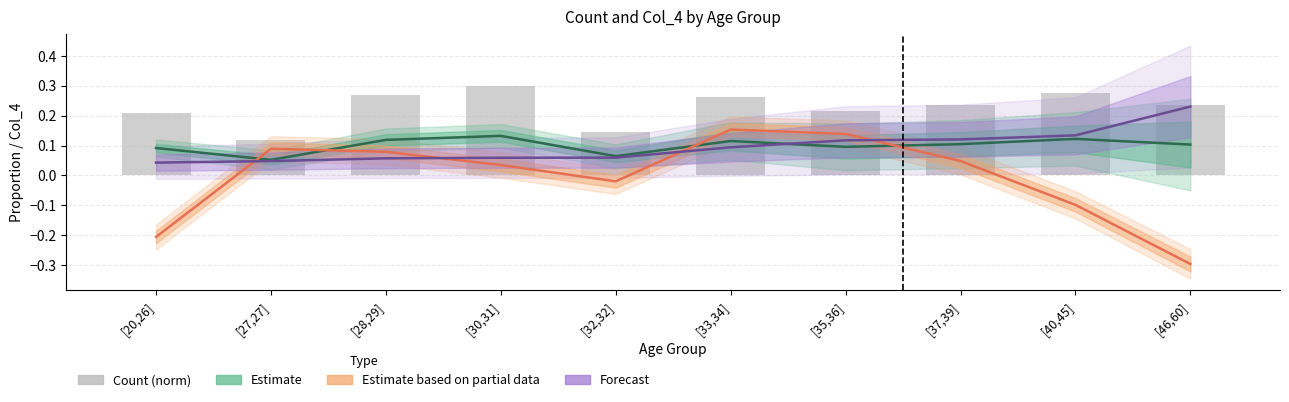

Which series has the widest spread of values?

Estimate based on partial data